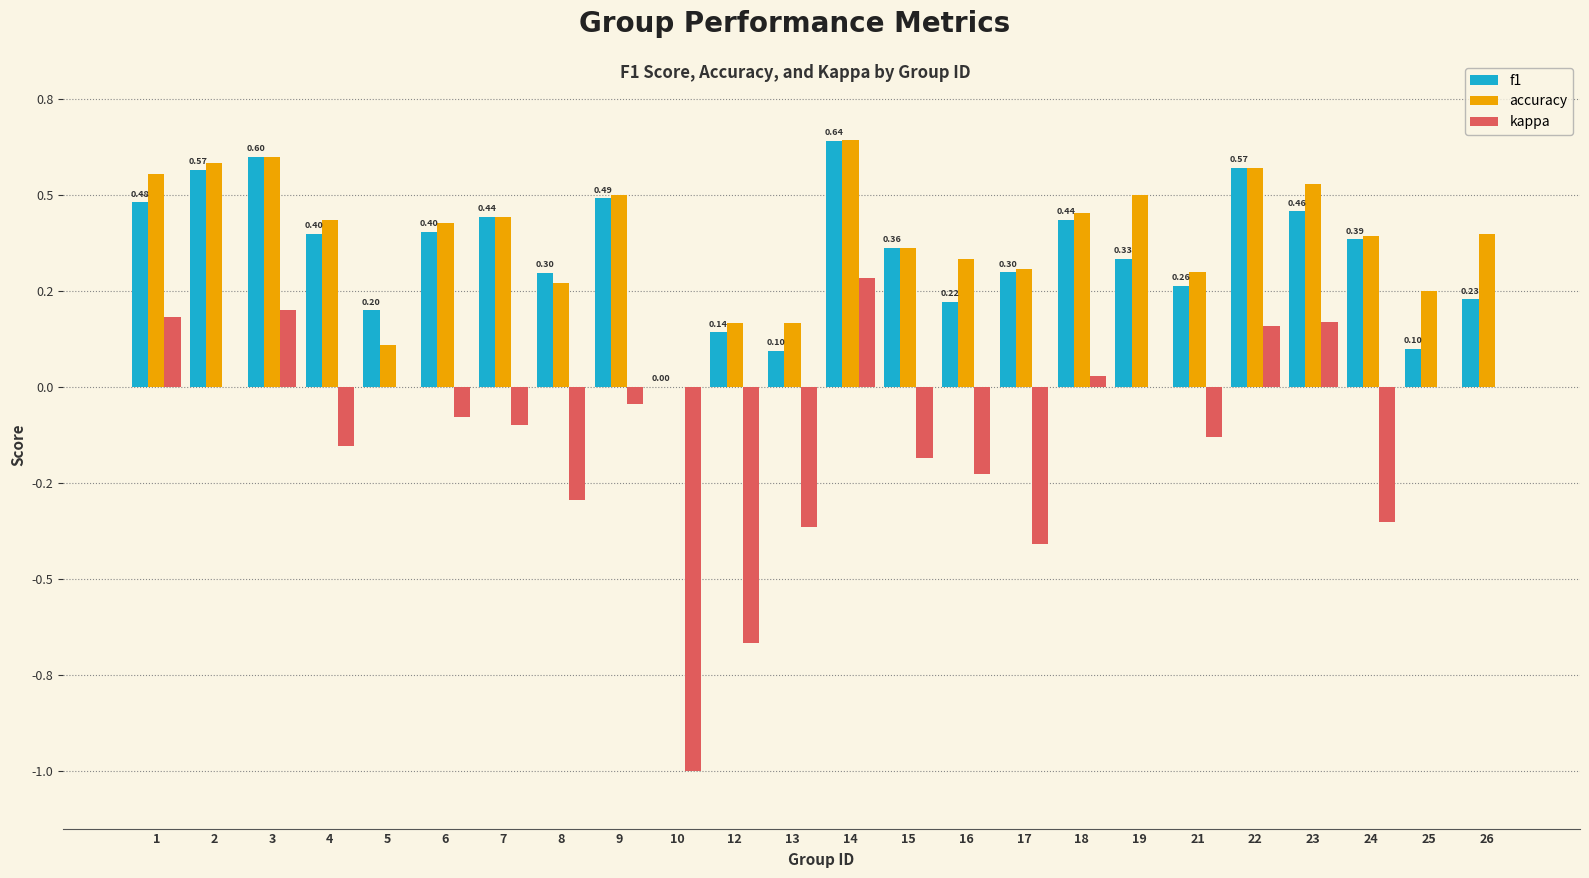

What is the minimum value for kappa?

-1.0